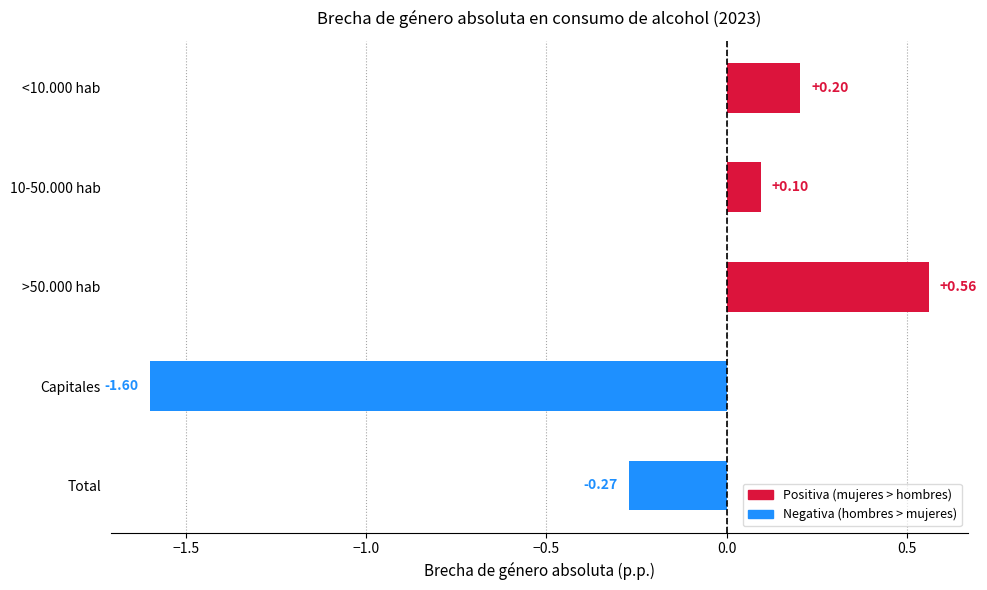

What is the difference between the maximum and minimum values?

2.2